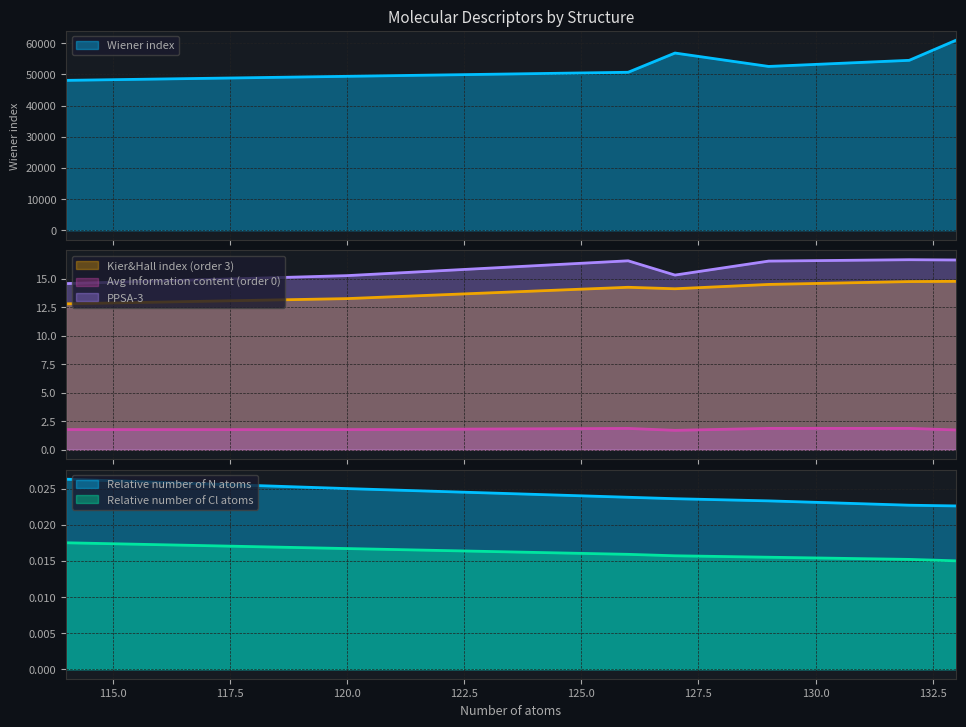

What is the highest value of the PPSA-3 series?

16.6